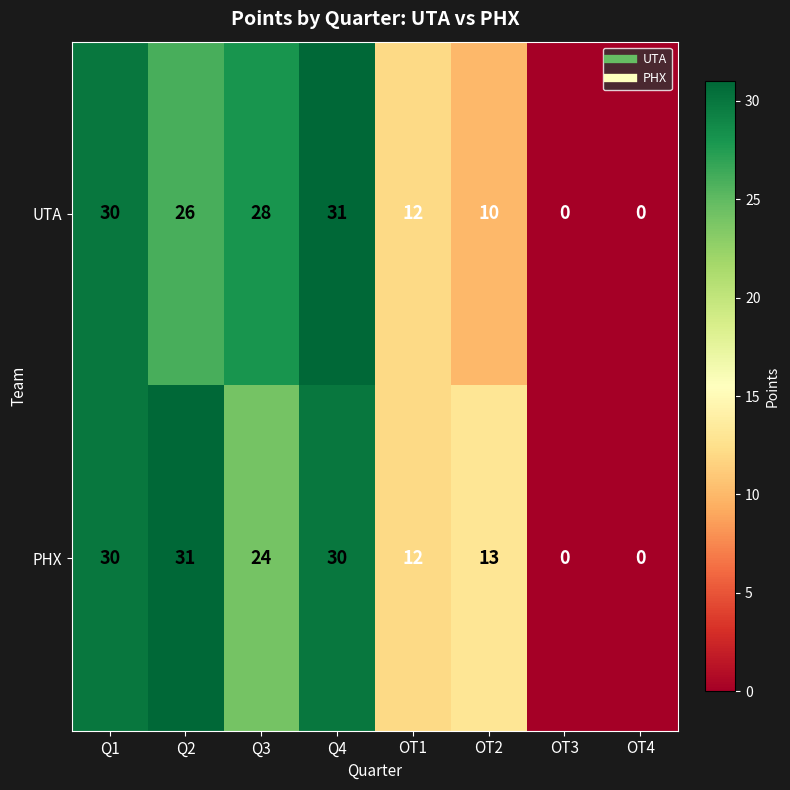

Reading right to left, transcribe all the data shown in this chart.

UTA: OT4=0	OT3=0	OT2=10	OT1=12	Q4=31	Q3=28	Q2=26	Q1=30
PHX: OT4=0	OT3=0	OT2=13	OT1=12	Q4=30	Q3=24	Q2=31	Q1=30